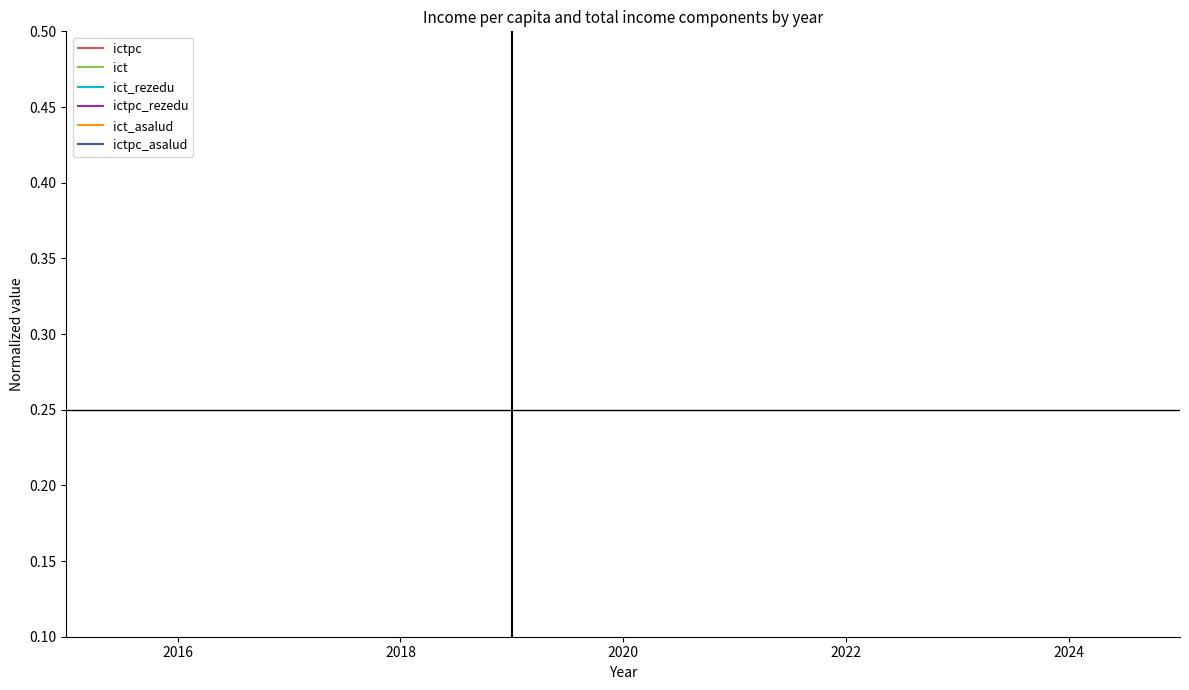

True or false: ict_rezedu and ict cross at least once.

True